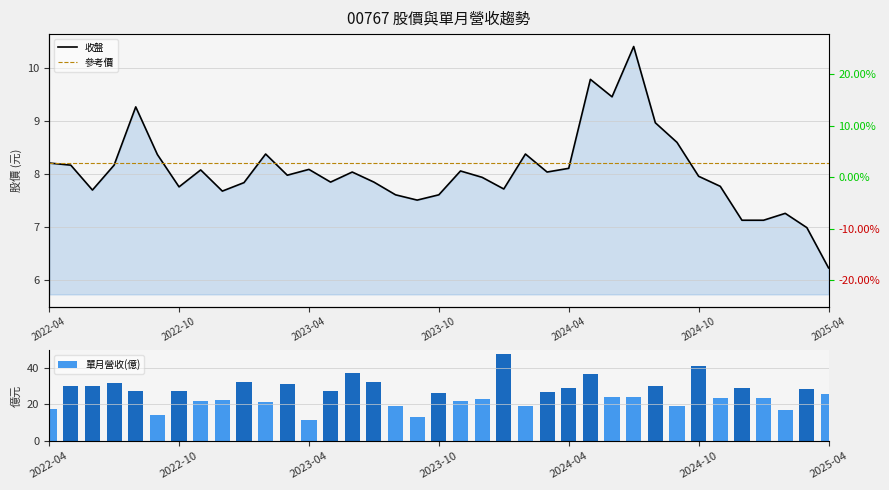

What is the difference between the maximum and second lowest values in the 收盤 series?

3.4